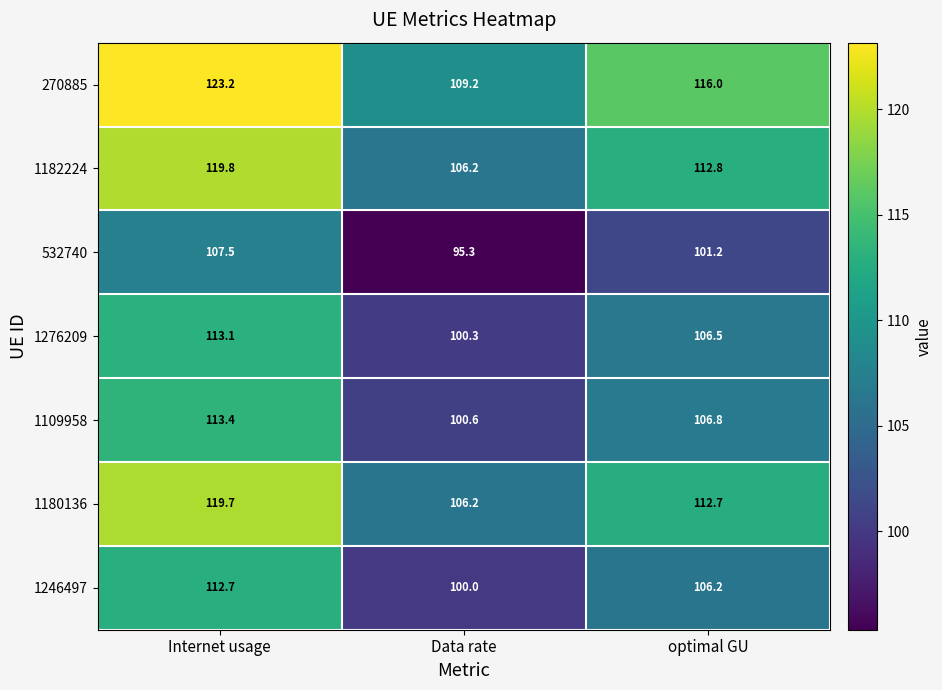

Which series has the largest total across all categories?

270885